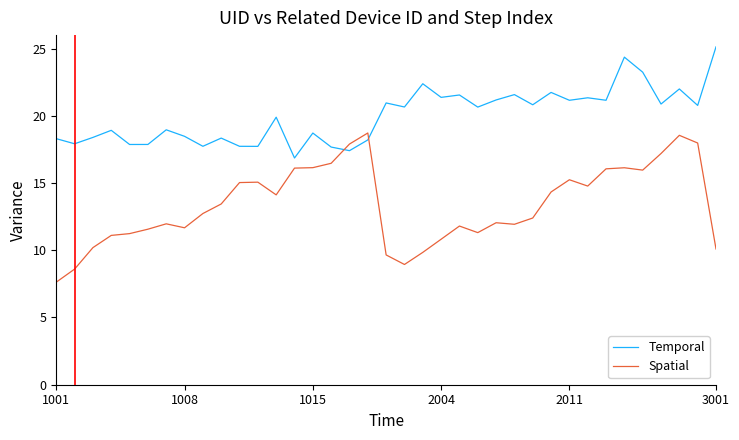

Which series has the largest total across all categories?

Temporal